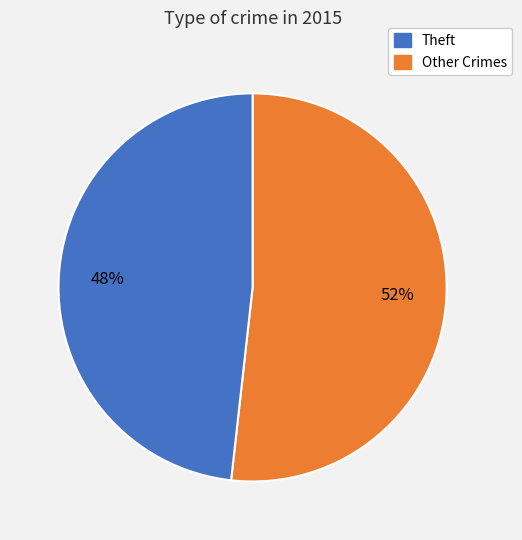

To the nearest percent, what is the difference between the largest and smallest slice percentages?

4%